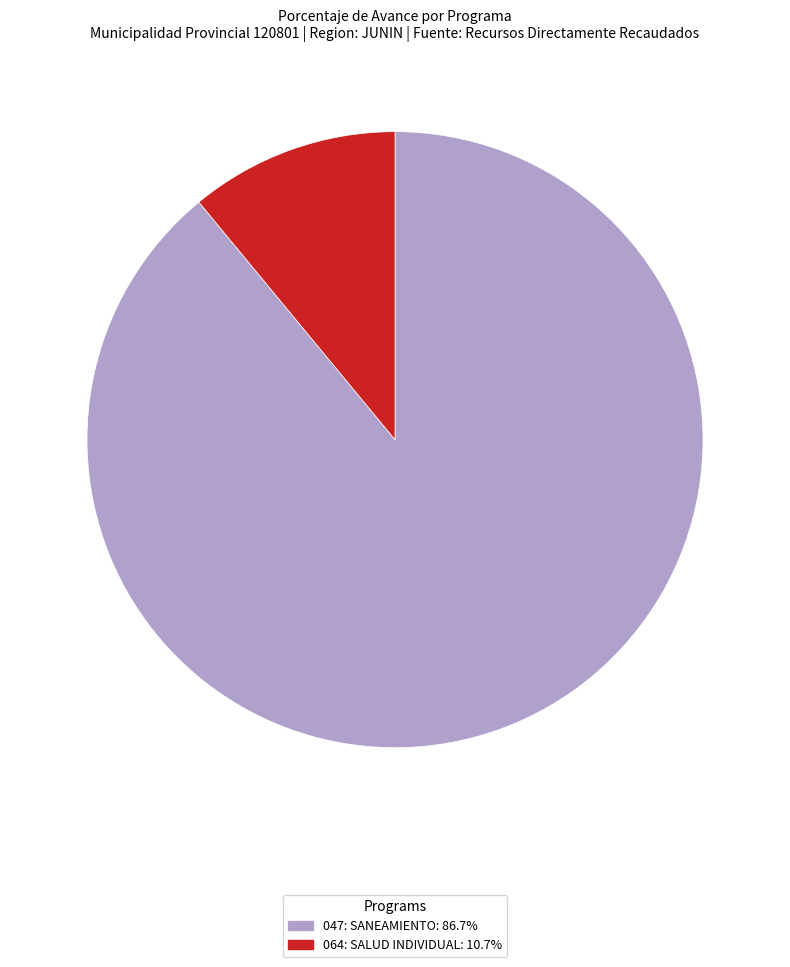

Which category has the biggest portion of the pie?

047: SANEAMIENTO